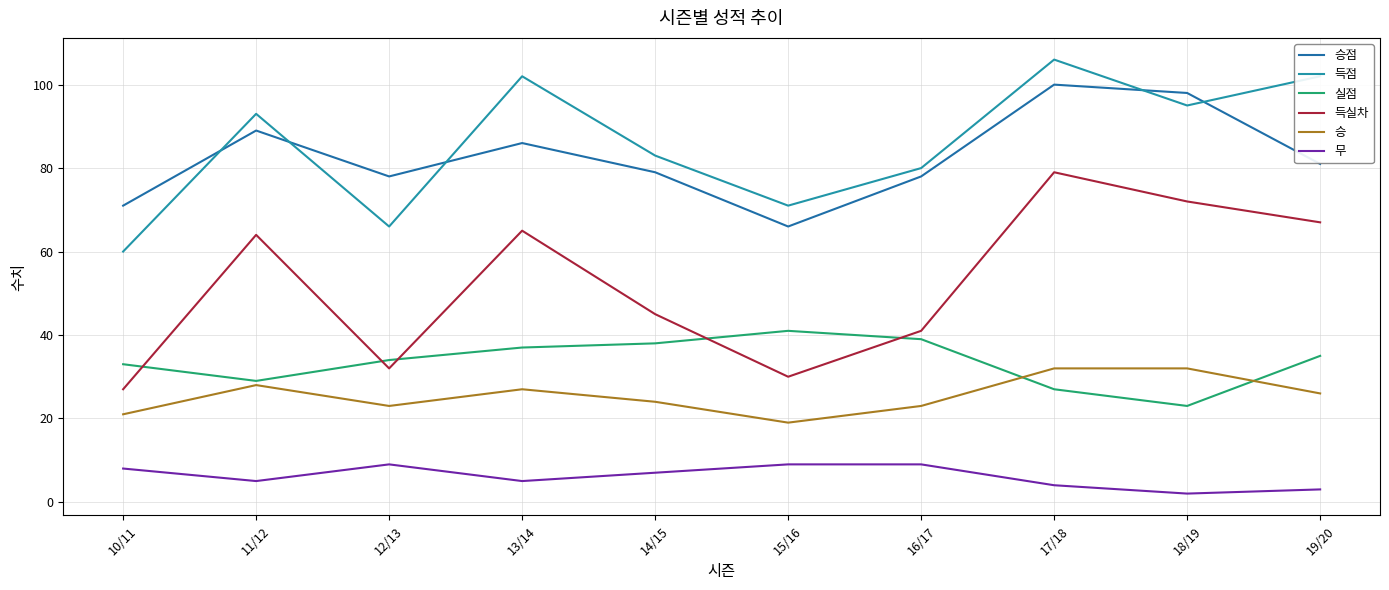

At which category does 승점 reach its first local peak?

11/12